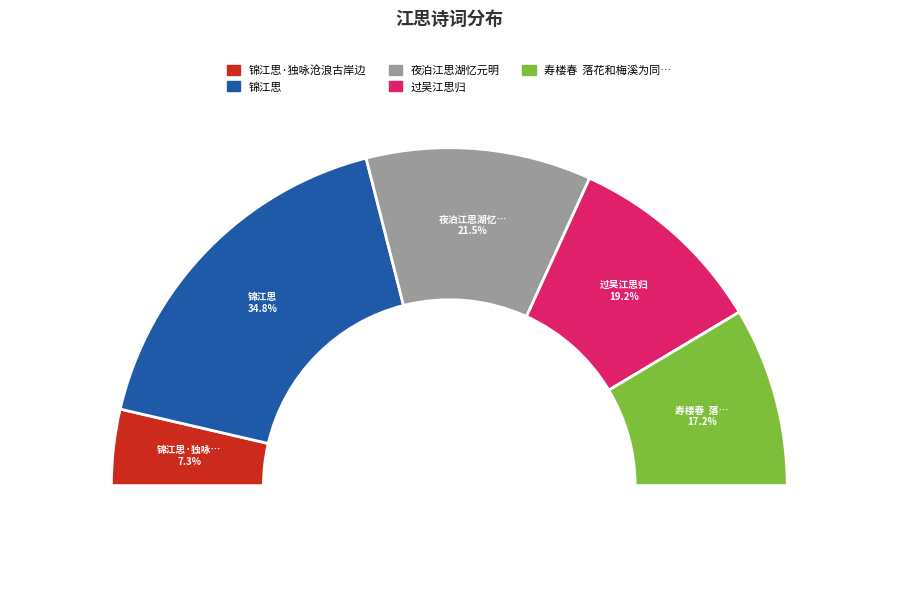

Is it true that 寿楼春  落花和梅溪为同学江思齐之妹赋 is 7% of the pie?

False